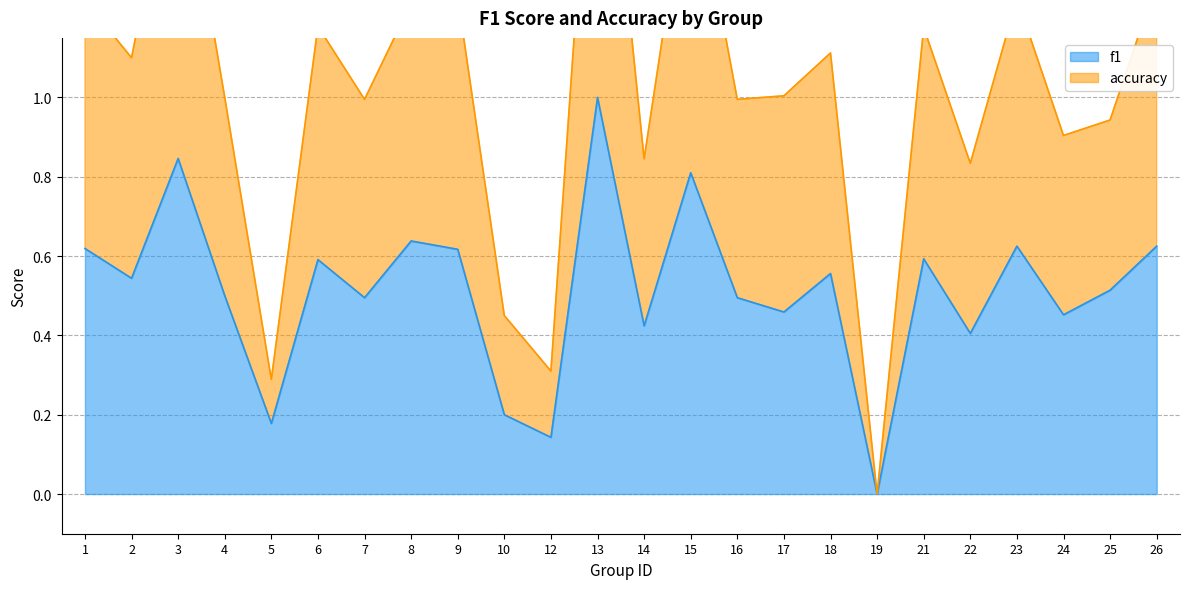

Where is f1 nearest to the value 0?

19